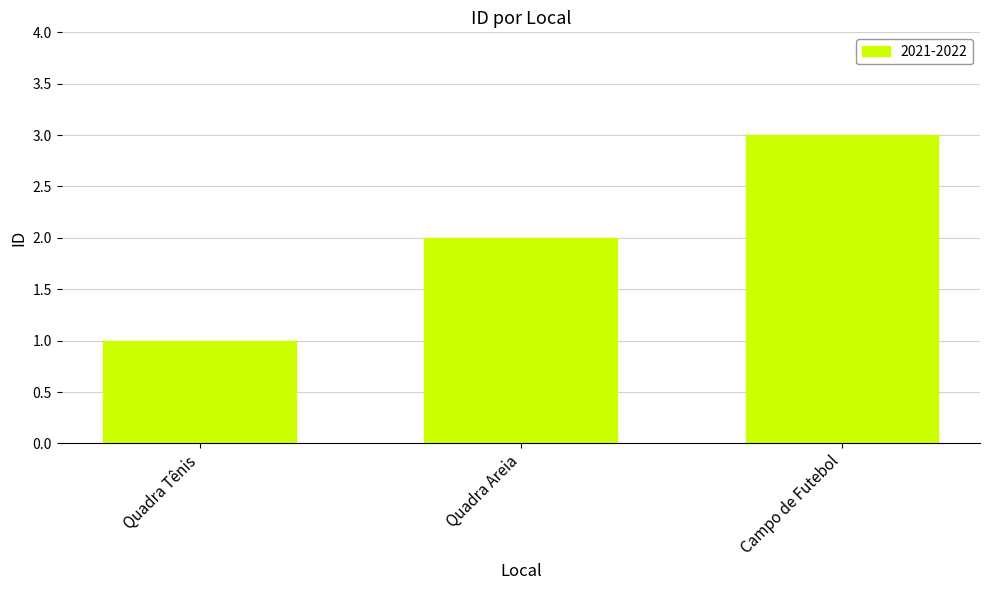

What is the difference between the values at Campo de Futebol and Quadra Areia?

1